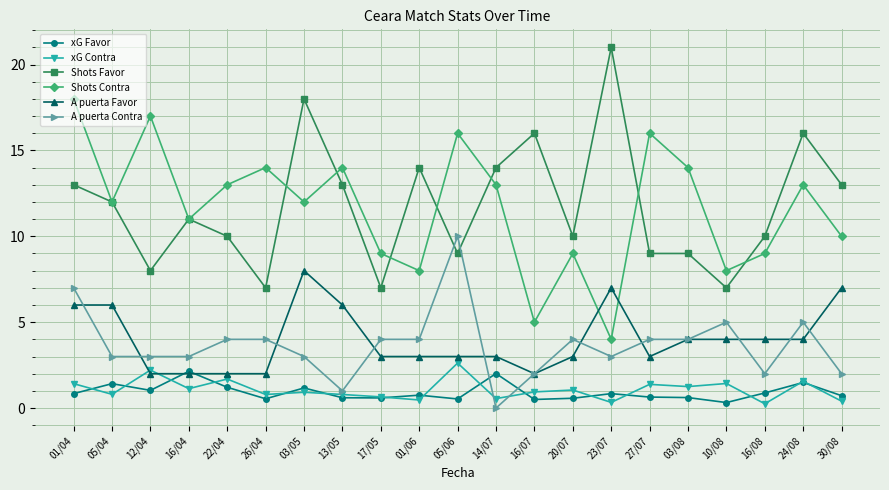

Where does the Shots Contra series first go above 12?

01/04